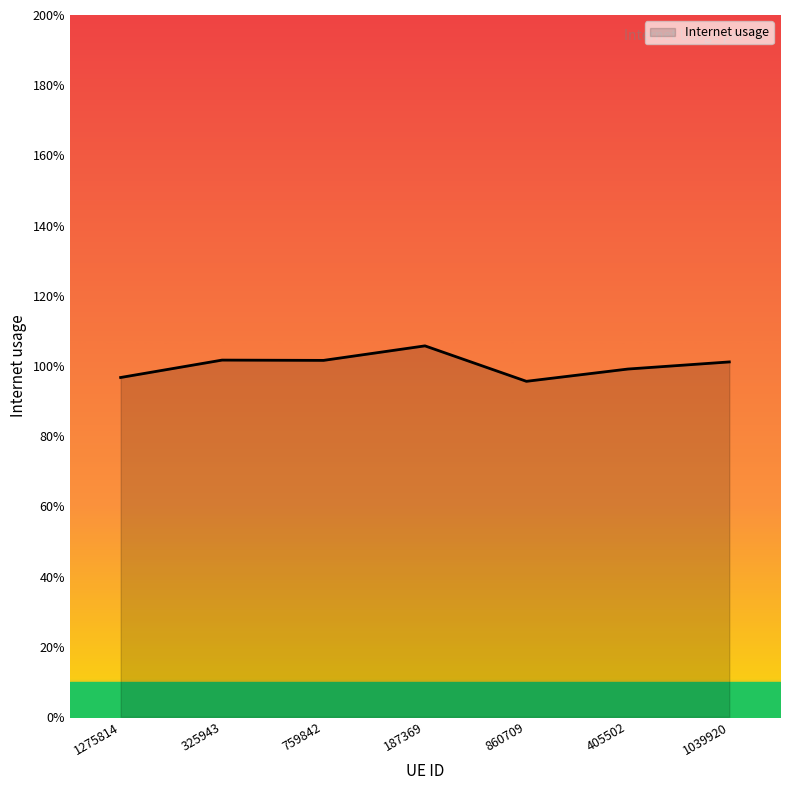

Does the chart have visible grid lines?

No